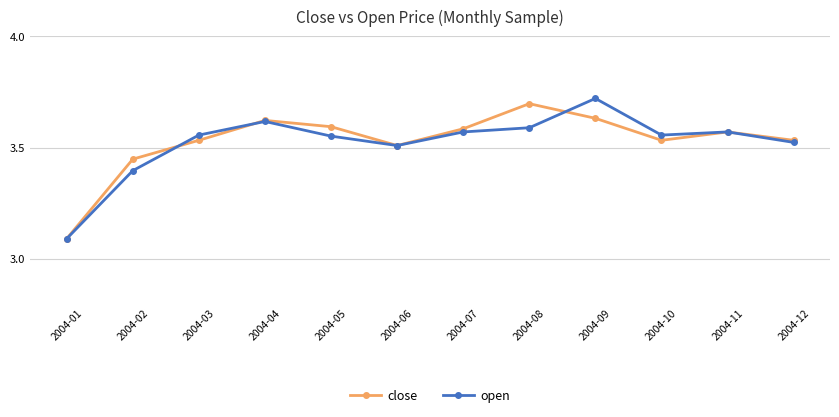

At how many categories does at least one series exceed 3?

12